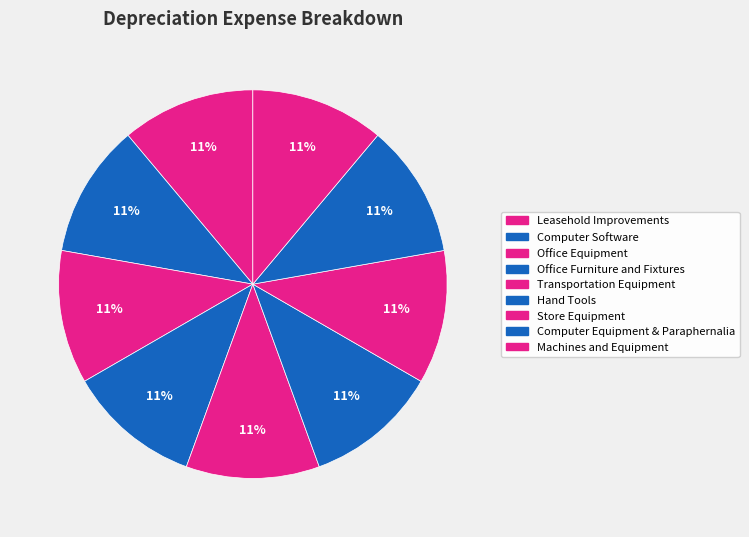

Rank the categories by value from lowest to highest.

Leasehold Improvements, Machines and Equipment, Computer Software, Office Equipment, Office Furniture and Fixtures, Transportation Equipment, Hand Tools, Store Equipment, Computer Equipment & Paraphernalia